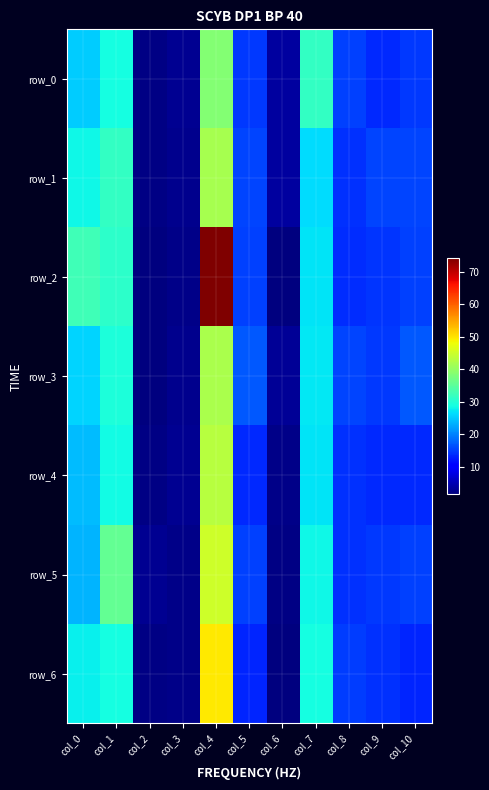

At which category is the sum across all series the highest?

col_4